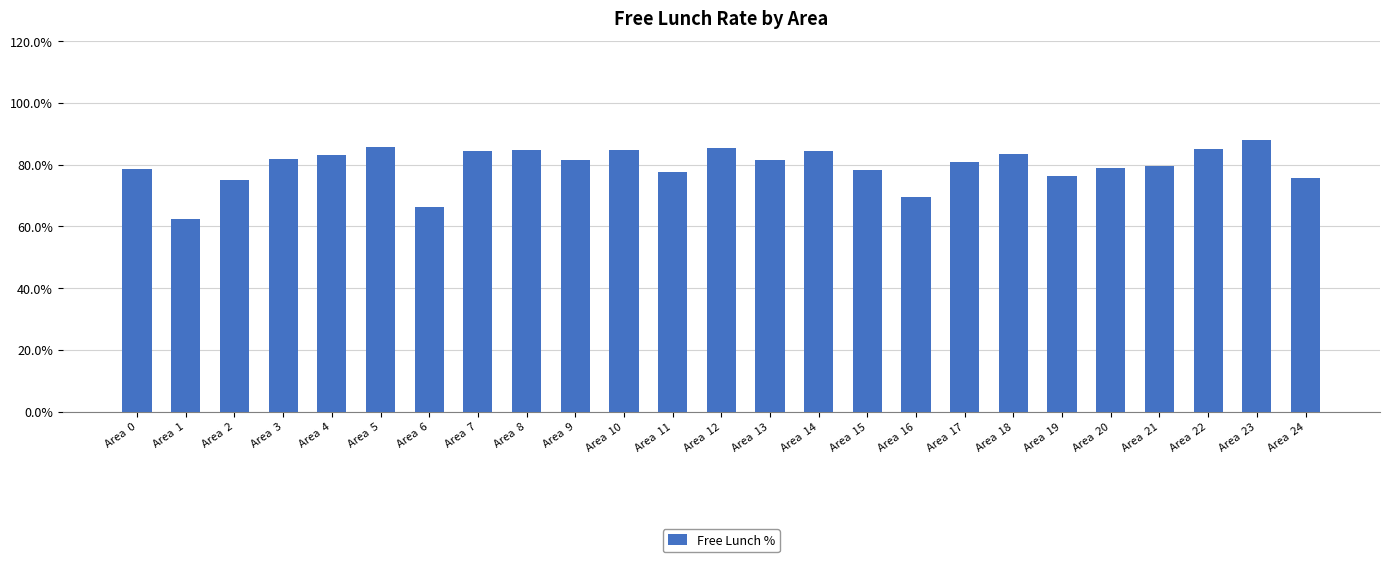

Are the bars horizontal?

No